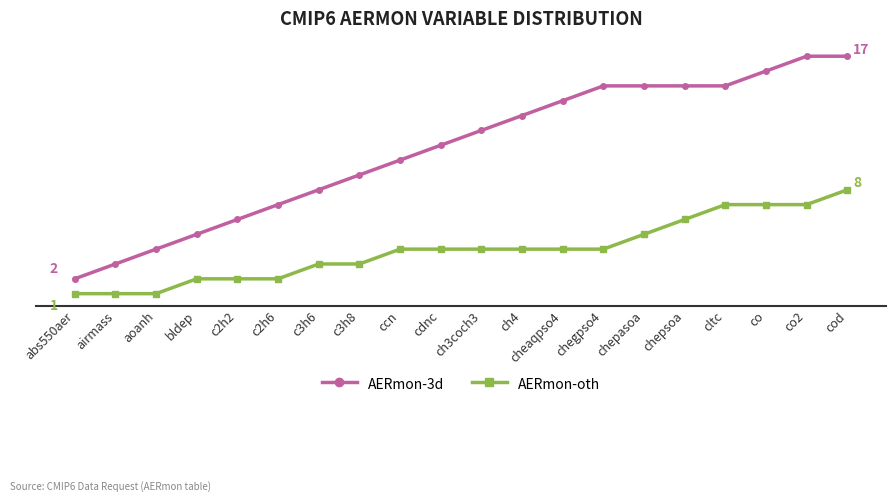

At which label does AERmon-3d reach its minimum?

abs550aer